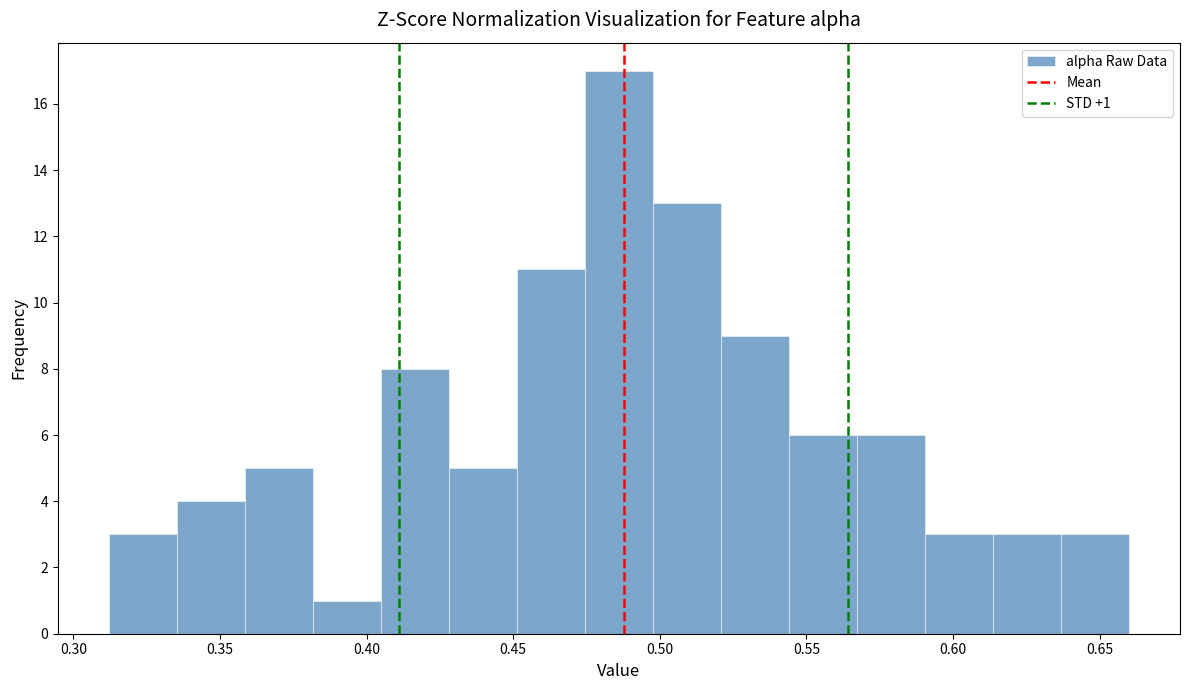

Which range on the x-axis has the tallest bar?

0.475 to 0.500